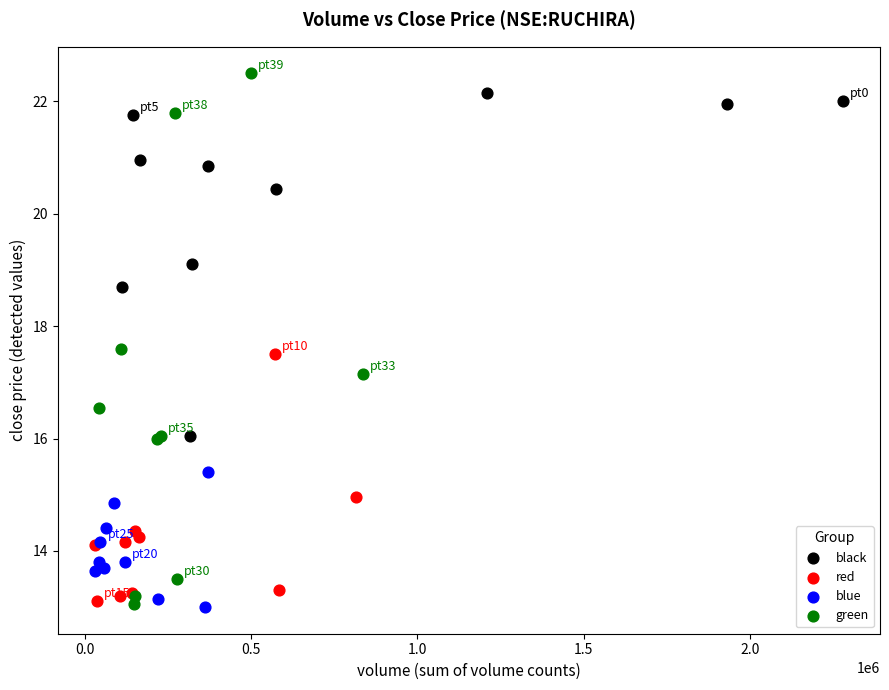

Which series contains the highest Y value?

green